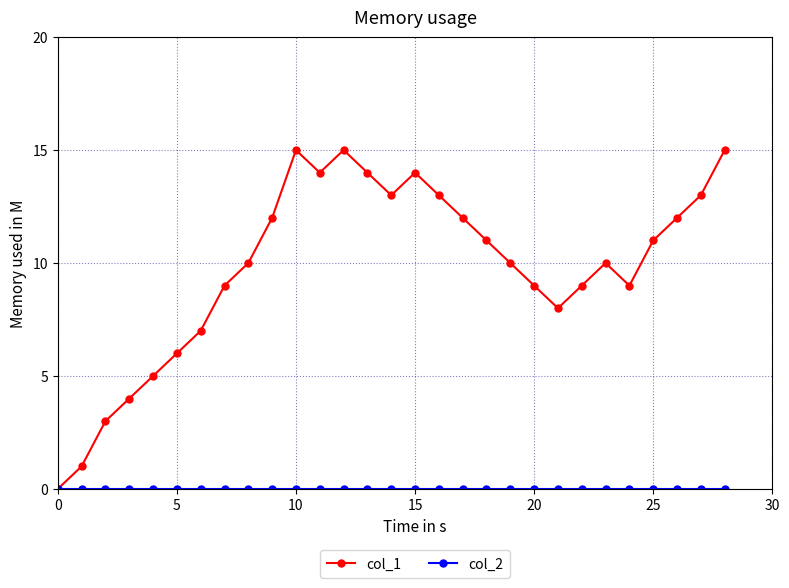

What is the greatest value displayed?

15